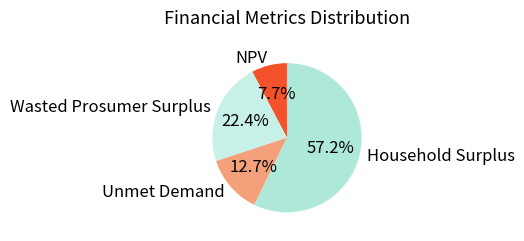

Count the number of slices in the pie.

4